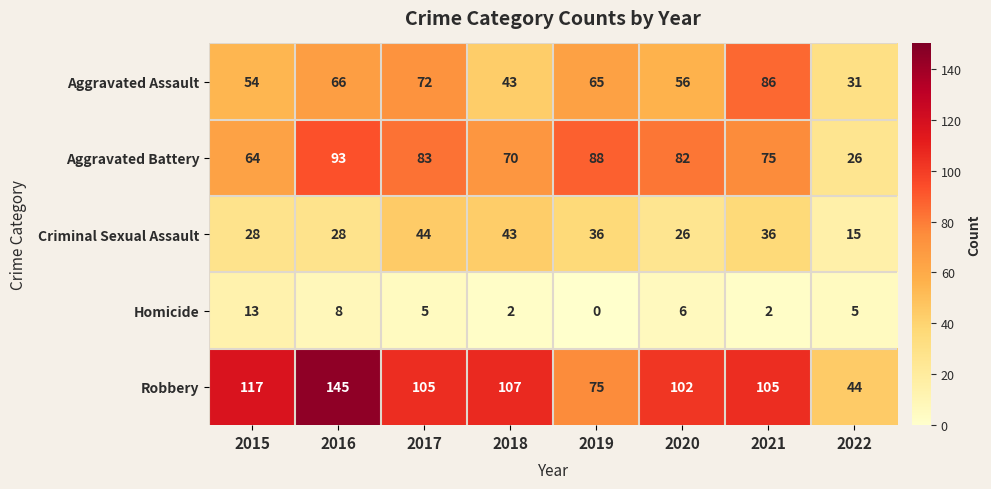

What is the difference between the Criminal Sexual Assault values at 2018 and 2020?

17